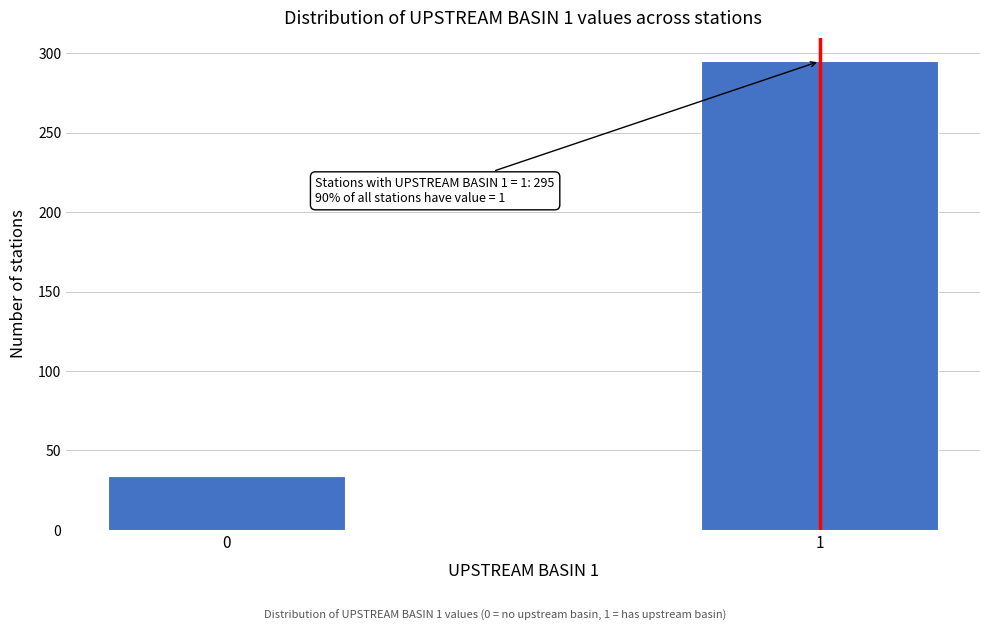

Reading left to right, what are all the values shown in this chart?

34	295